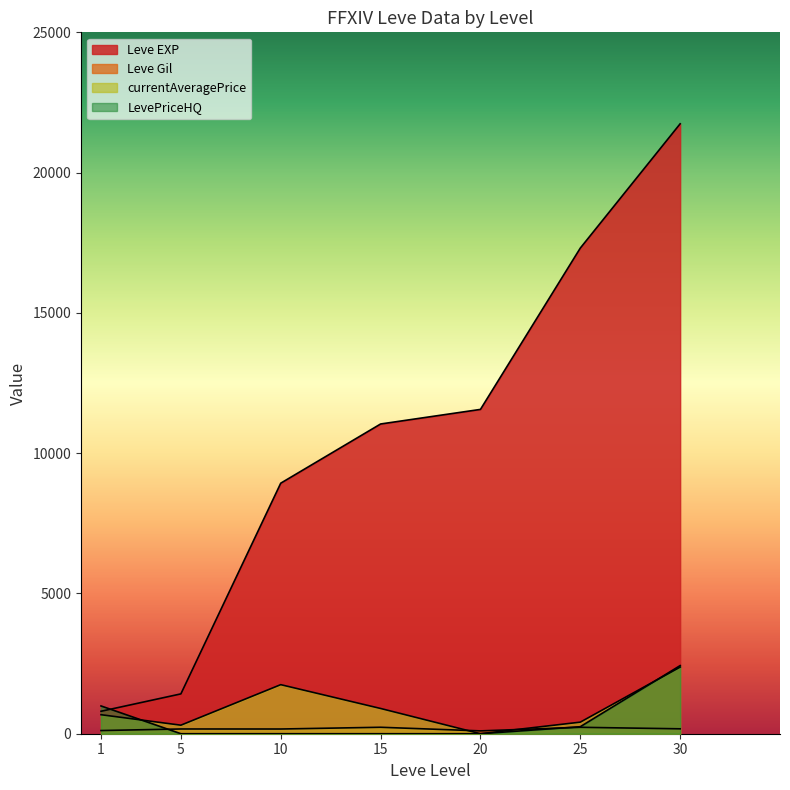

What is the sum of all currentAveragePrice values?

6418.3